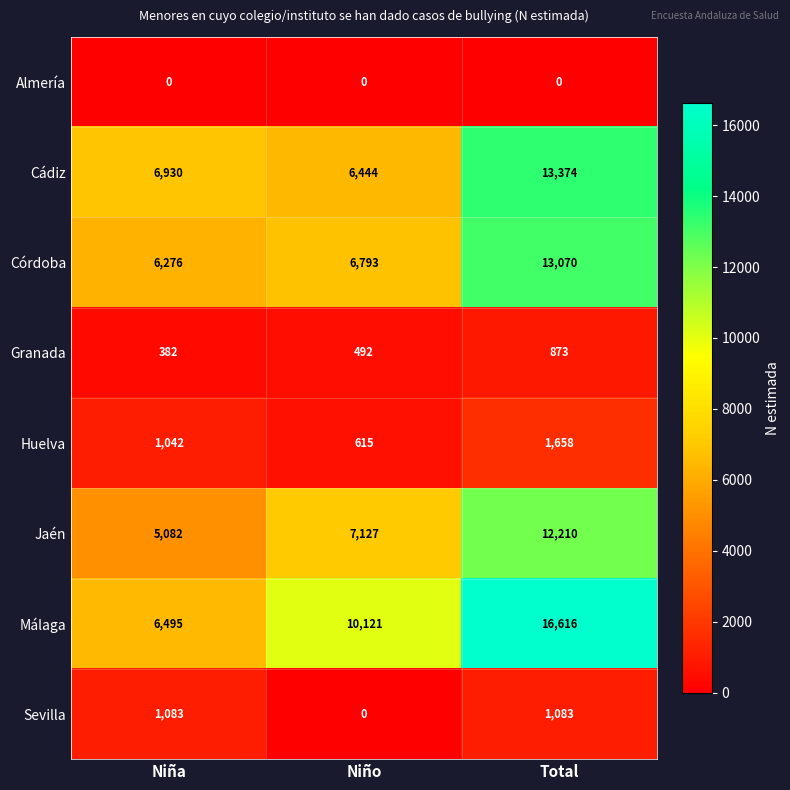

Count the number of data series in this chart.

8